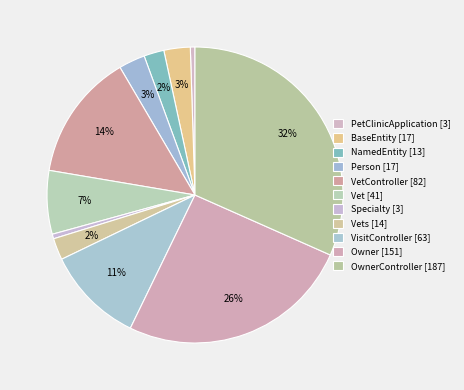

Count the number of slices in the pie.

11